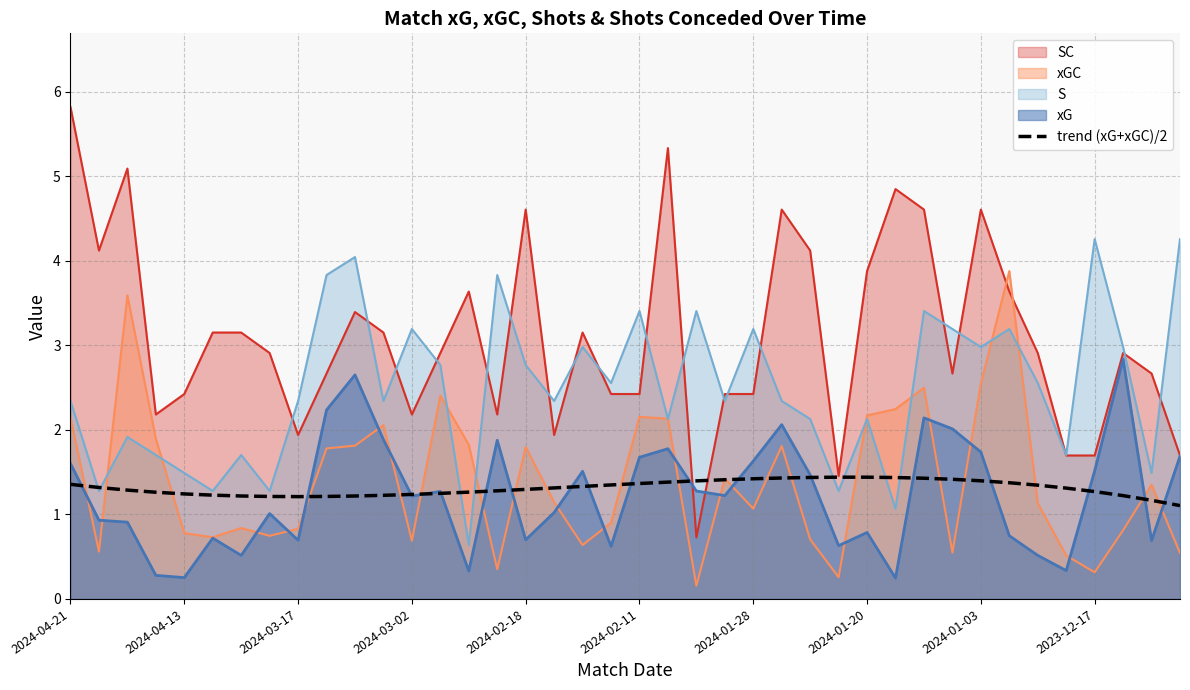

The SC series shows 5.8 at 2024-04-21. True or false?

True